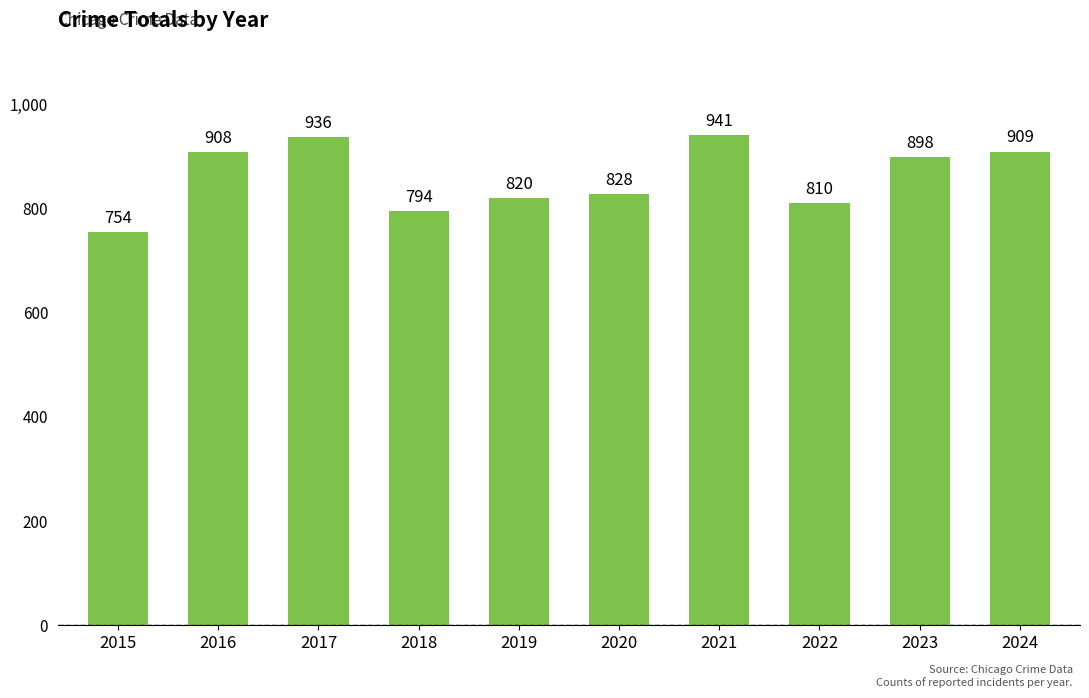

At which label is the value closest to 847?

2020